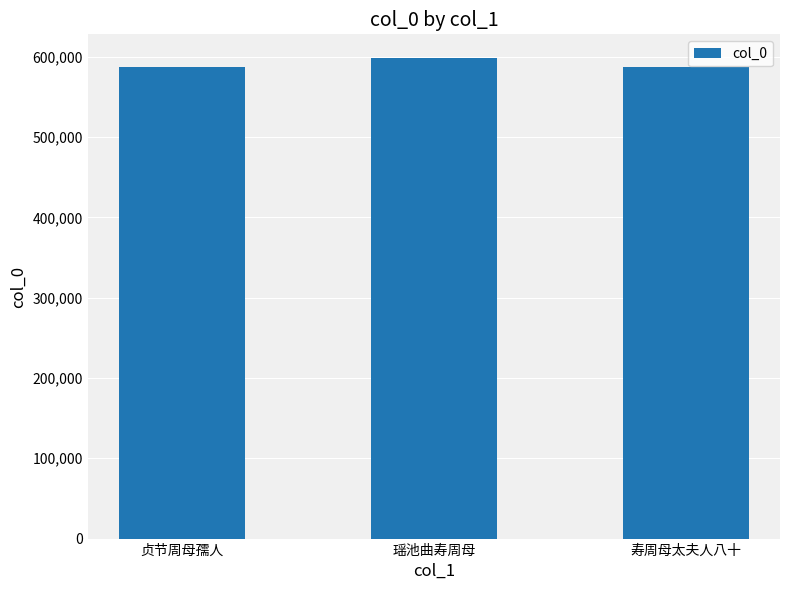

What is the change in value from 贞节周母孺人 to 瑶池曲寿周母?

+10539